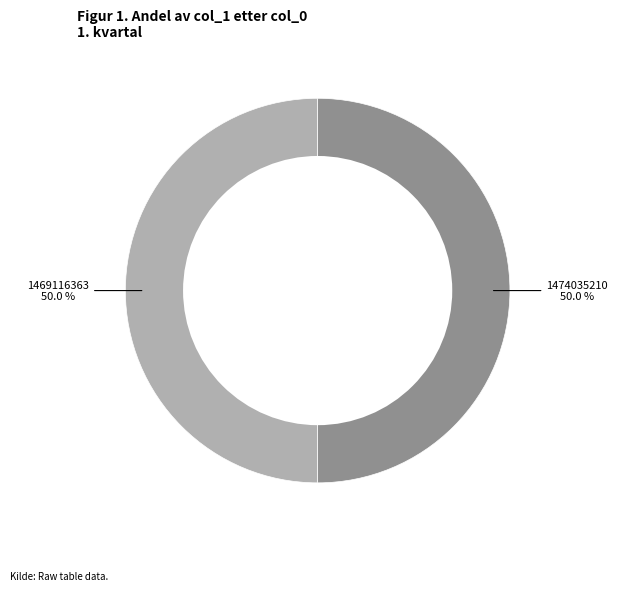

To the nearest percent, what is the difference between the largest and smallest slice percentages?

0%